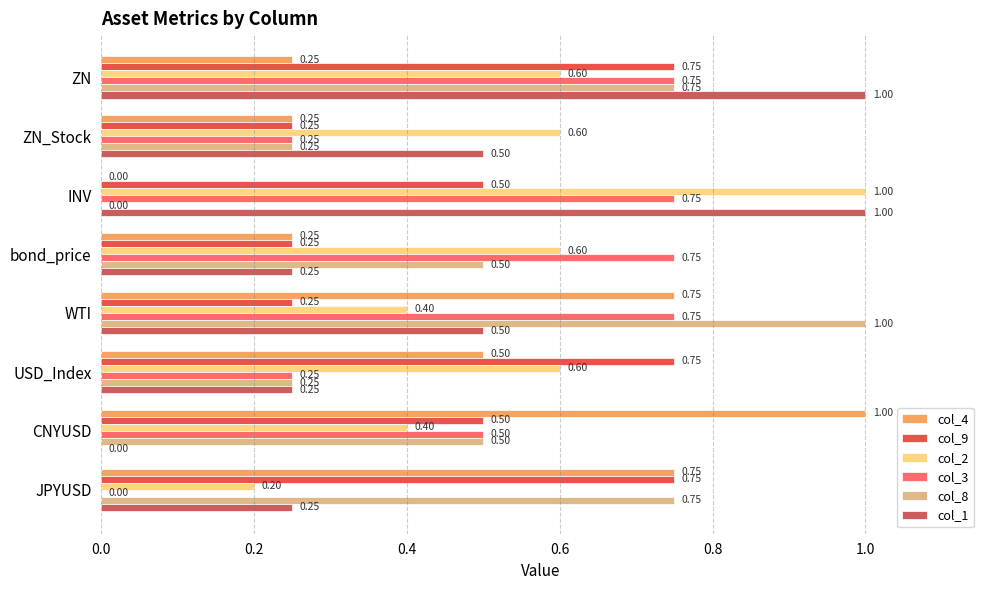

Where is col_2 nearest to the value 0?

JPYUSD